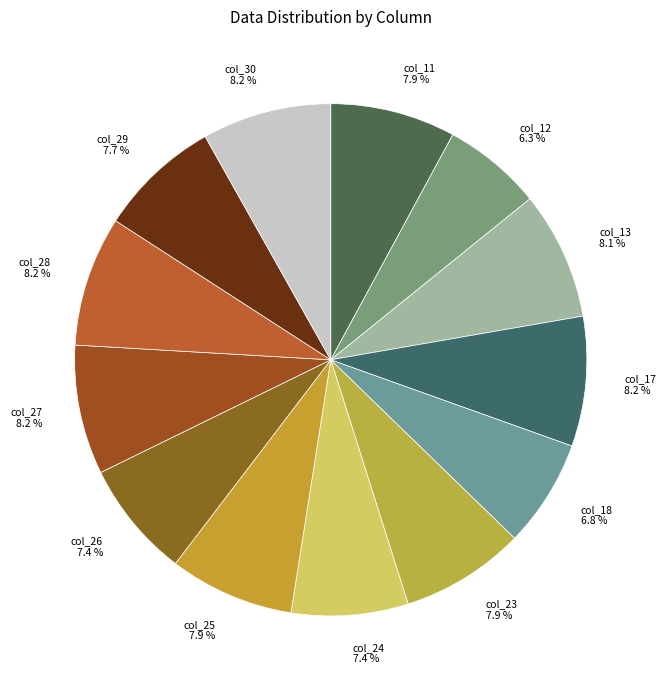

How much of the chart is everything except col_12?

93.7%